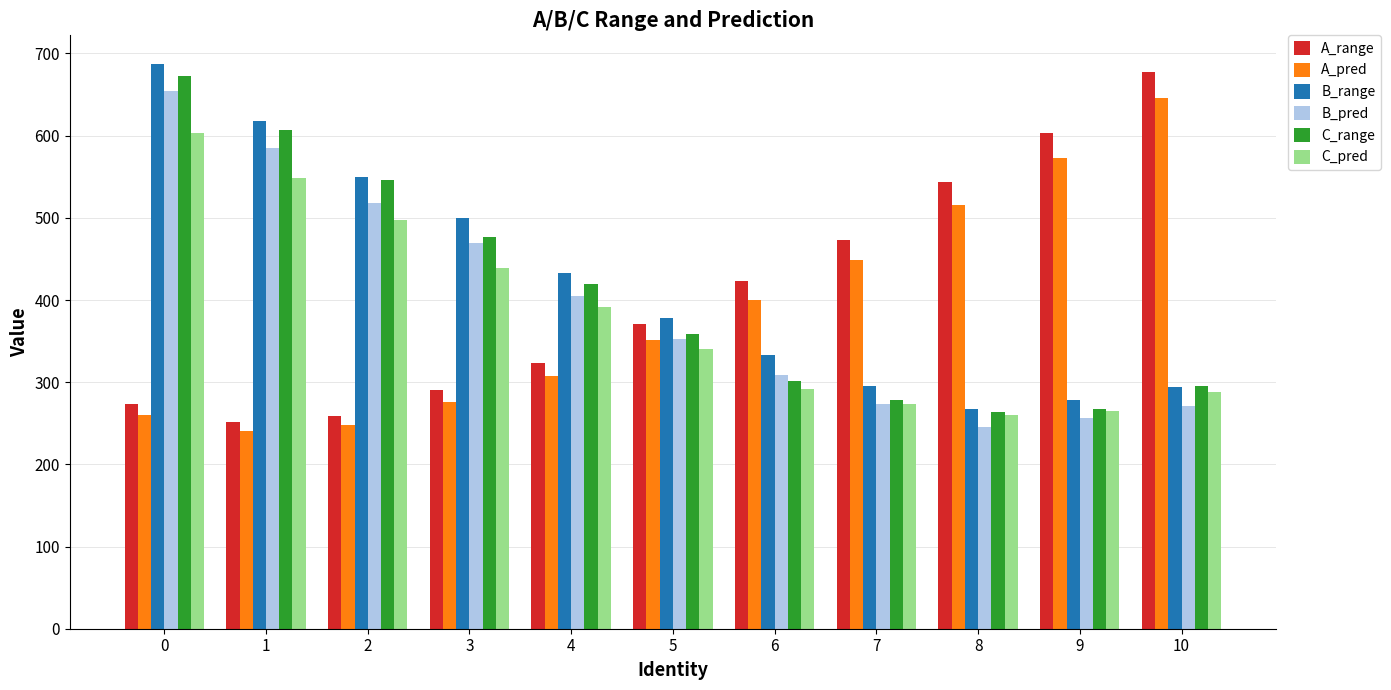

What value does the A_range series have at 3?

290.0